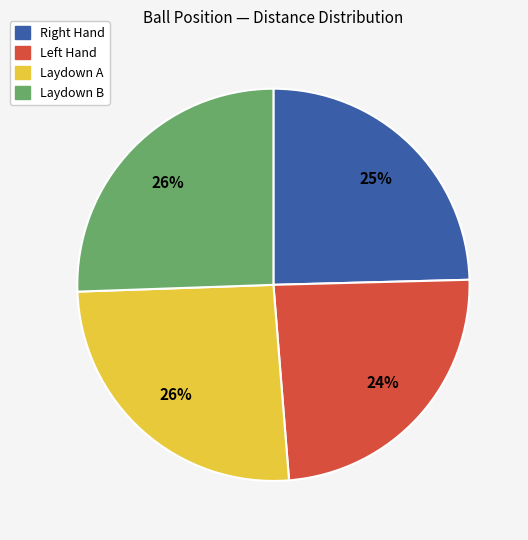

Does any single category account for the majority?

No